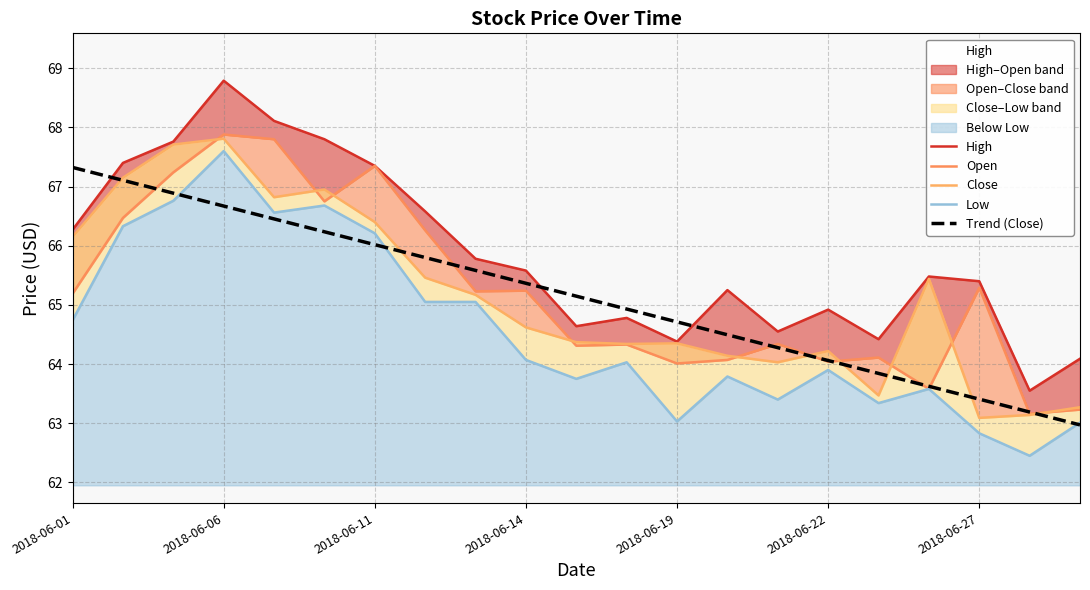

At which label is High closest to 66?

8